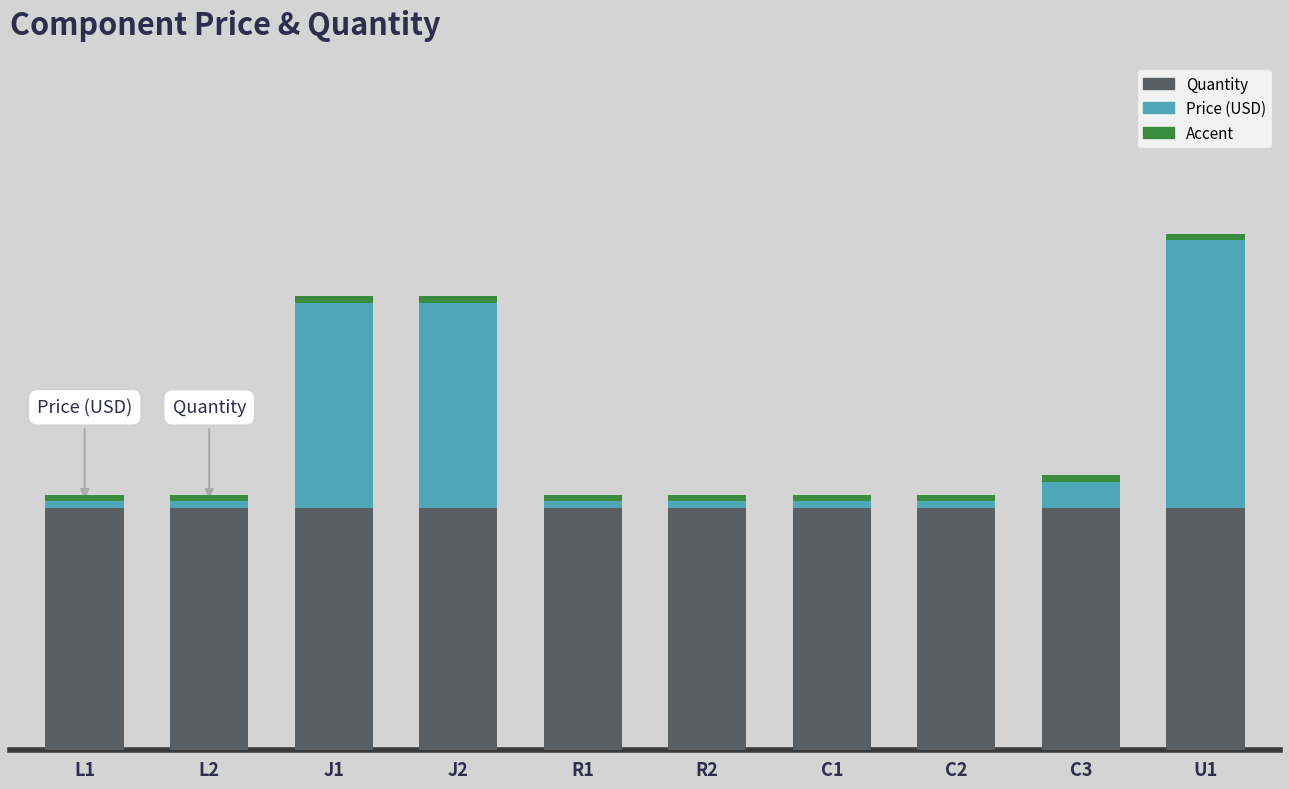

How many data points does each series have?

10